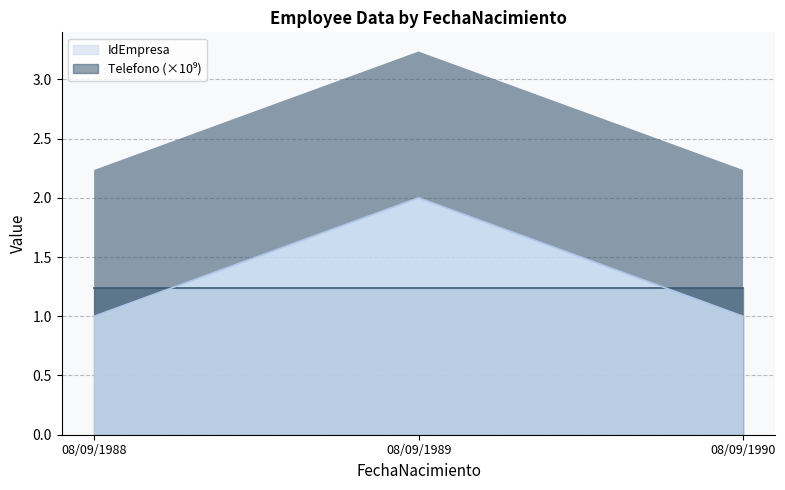

What value does the data have at 08/09/1989?

2